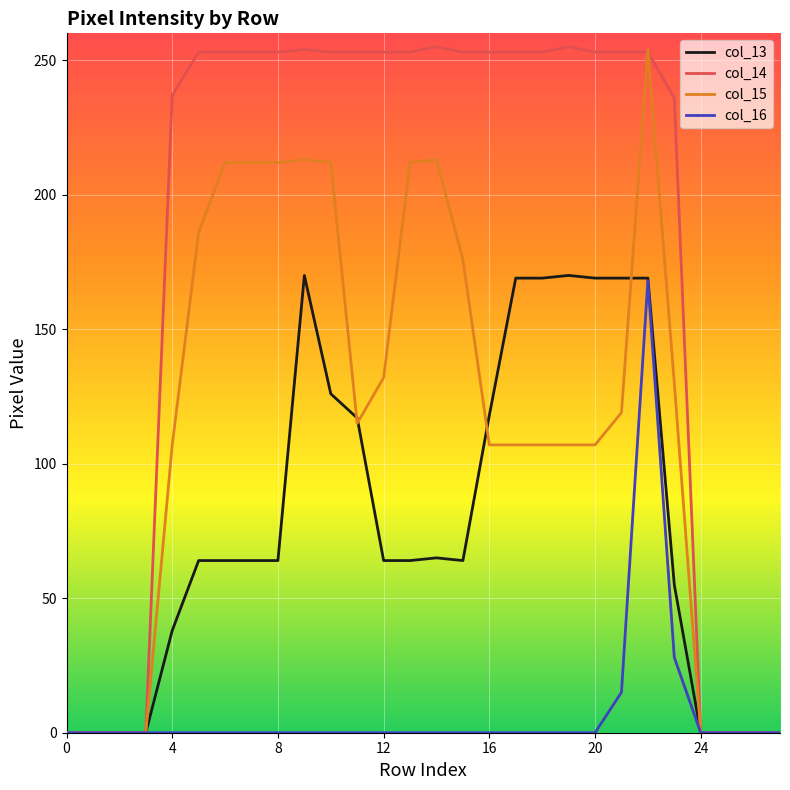

What is the difference between the second highest and minimum values in the col_13 series?

170